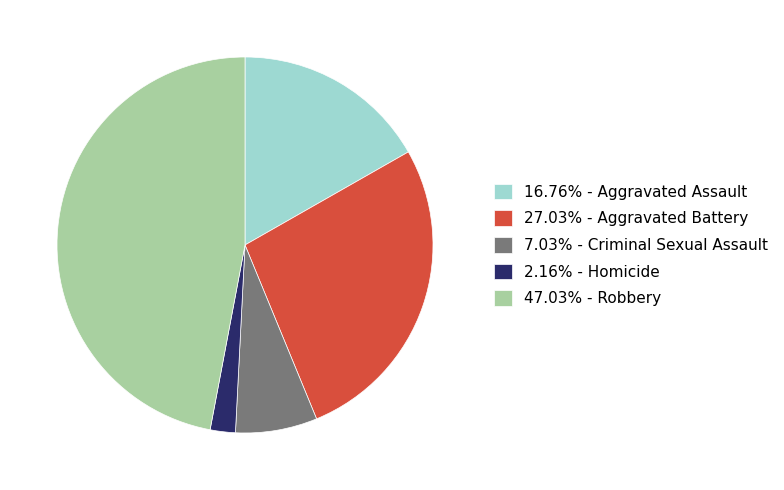

Does any single category account for the majority?

No